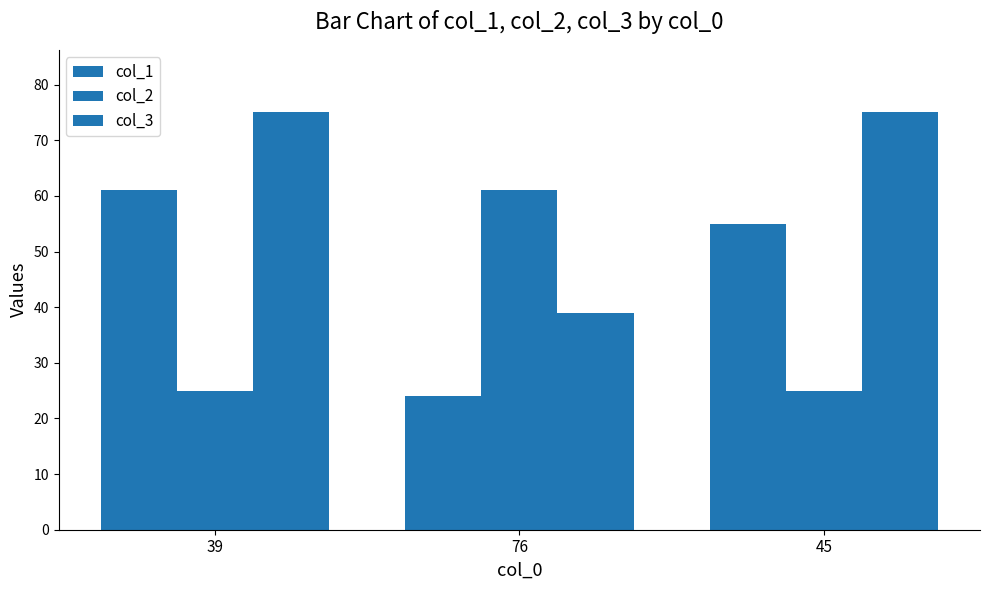

True or false: col_3 has a value of 75 at 45.

True